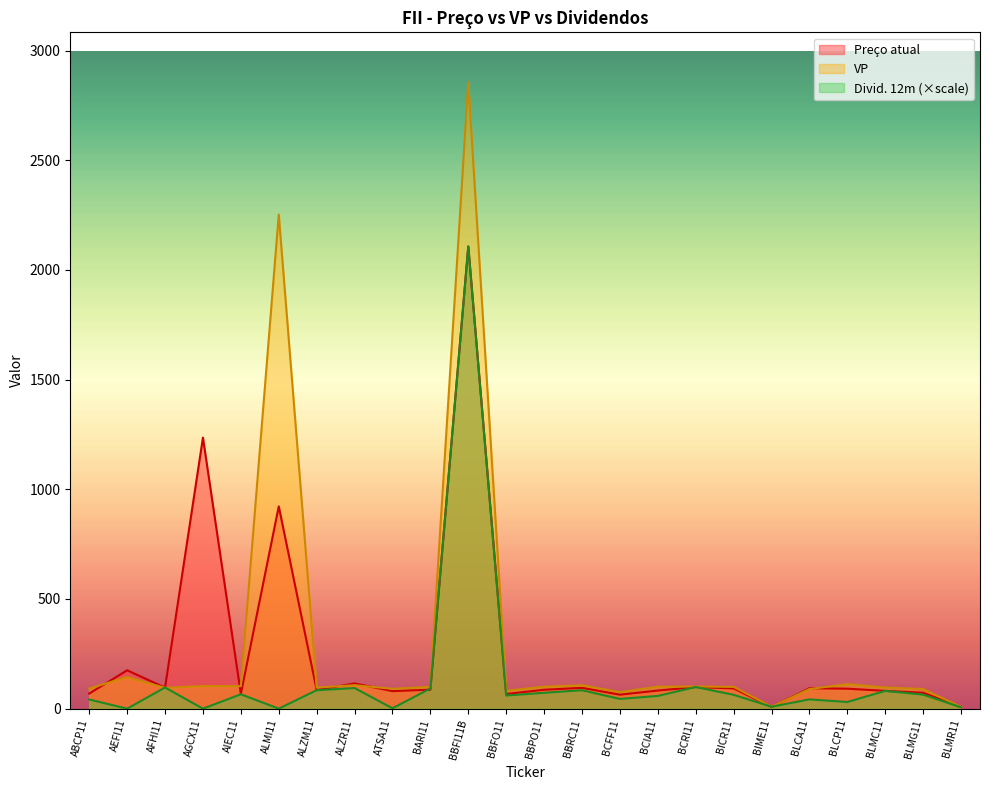

Between which two adjacent categories do VP and Divid. 12m first intersect?

AEFI11 and AFHI11